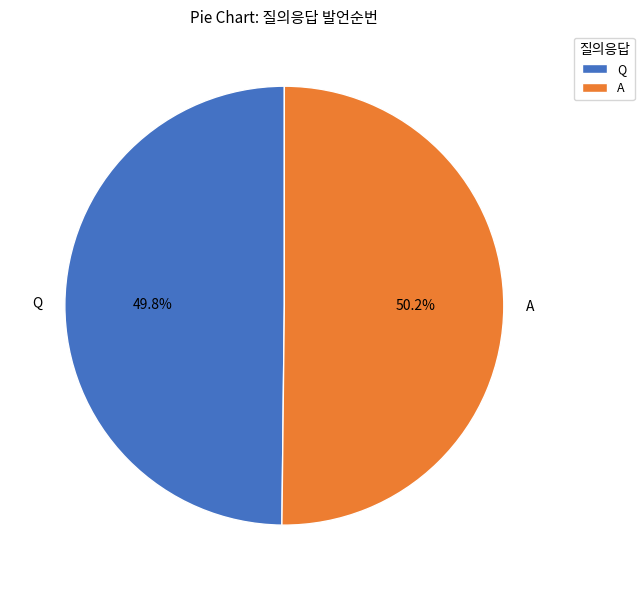

True or false: A accounts for 50% of the total.

True